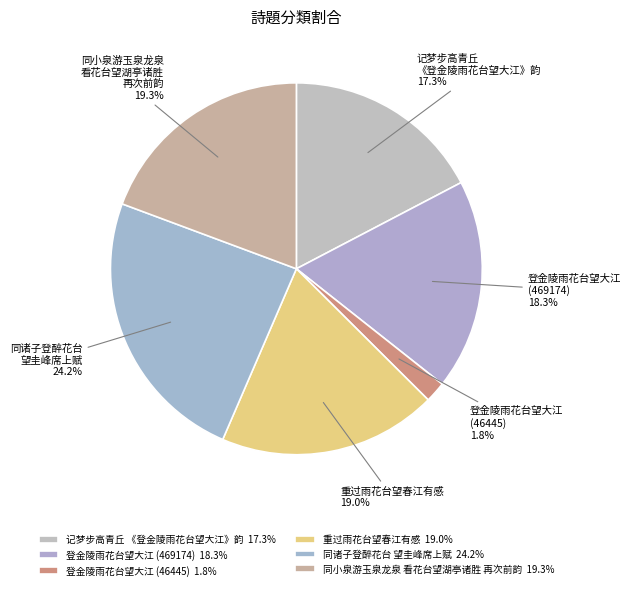

Between 重过雨花台望春江有感 and 同诸子登醉花台 望圭峰席上赋, which is larger?

同诸子登醉花台 望圭峰席上赋